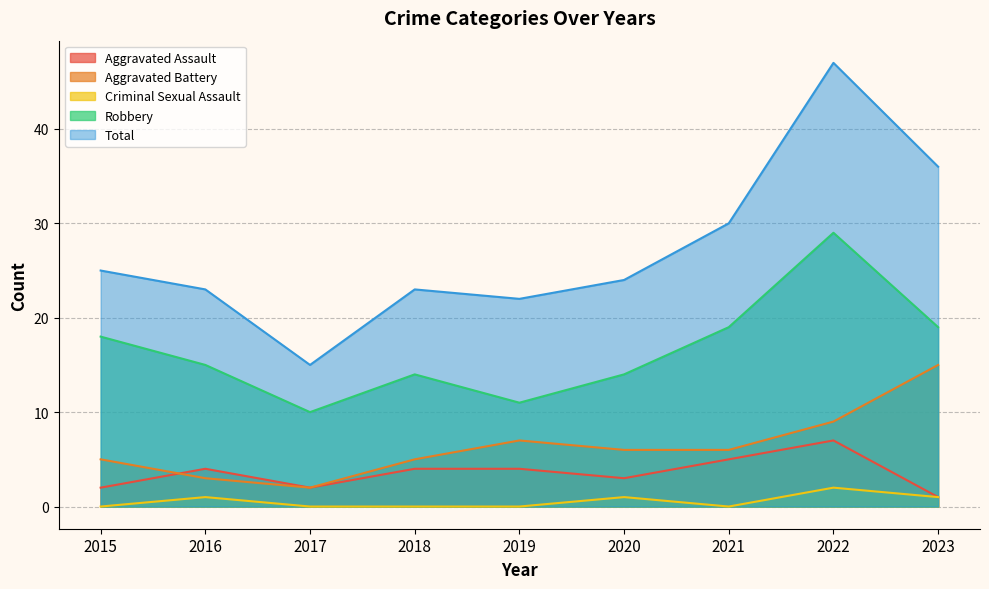

What is the value of the Aggravated Assault point at the 7th from the left?

5